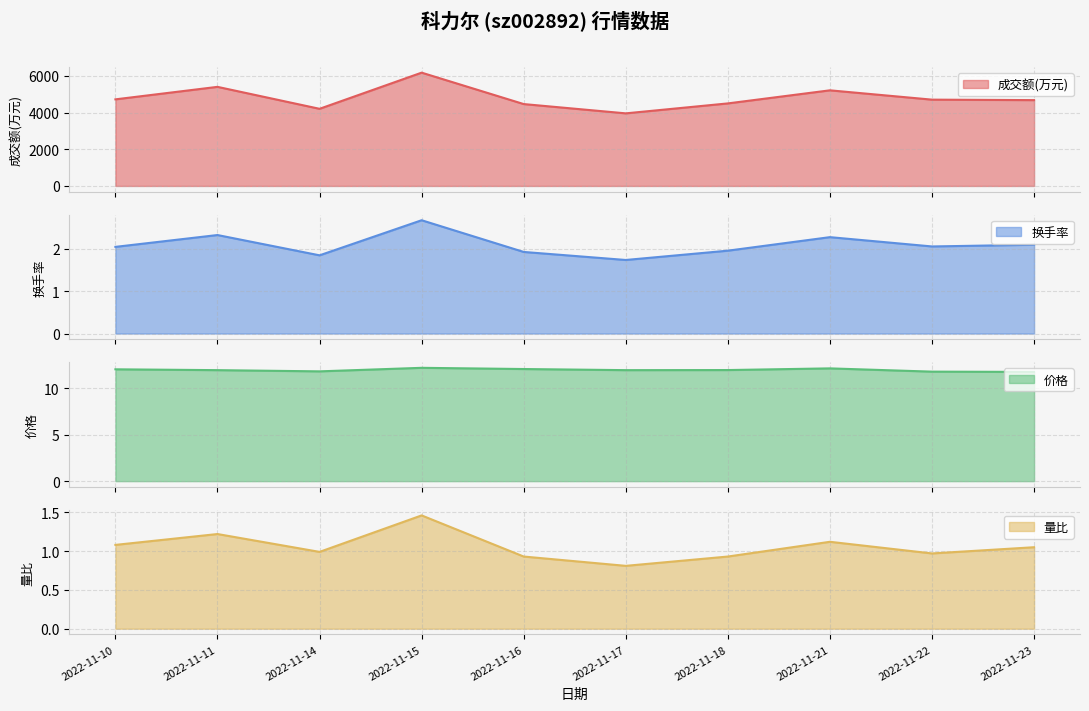

Is the value of 量比 at 2022-11-22 greater than the value of 成交额(万元) at 2022-11-10?

No